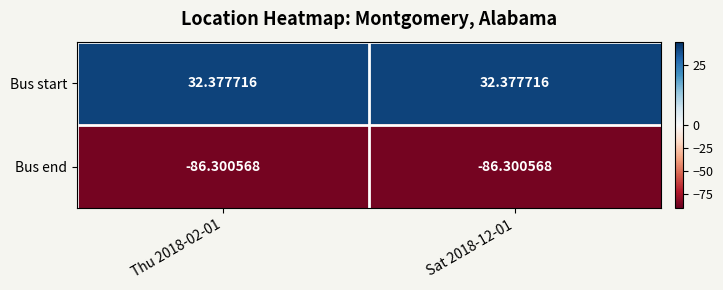

Rank the series by their maximum value, from highest to lowest.

Bus start, Bus end